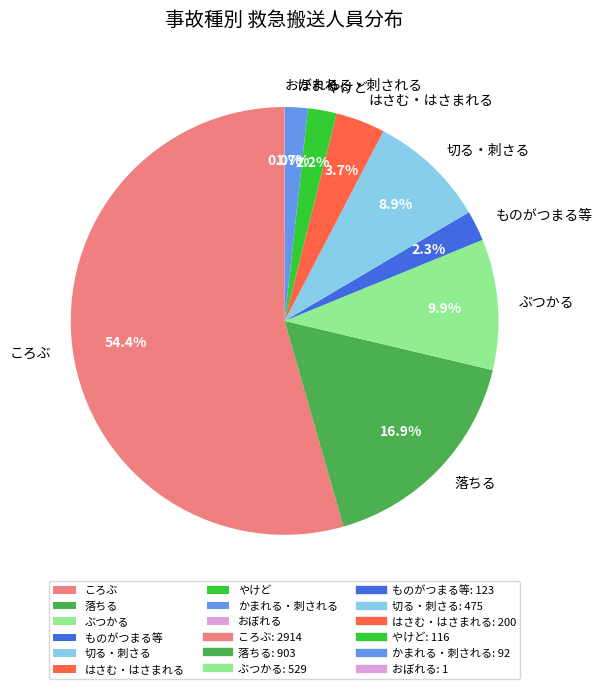

True or false: 切る・刺さる accounts for 9% of the total.

True